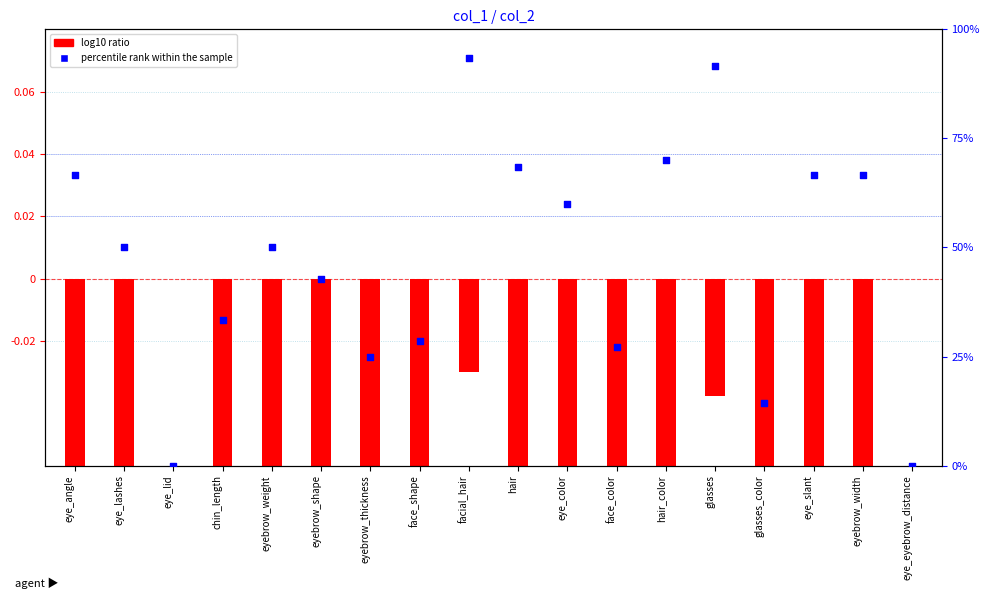

Between eye_angle and glasses_color, which is larger?

eye_angle